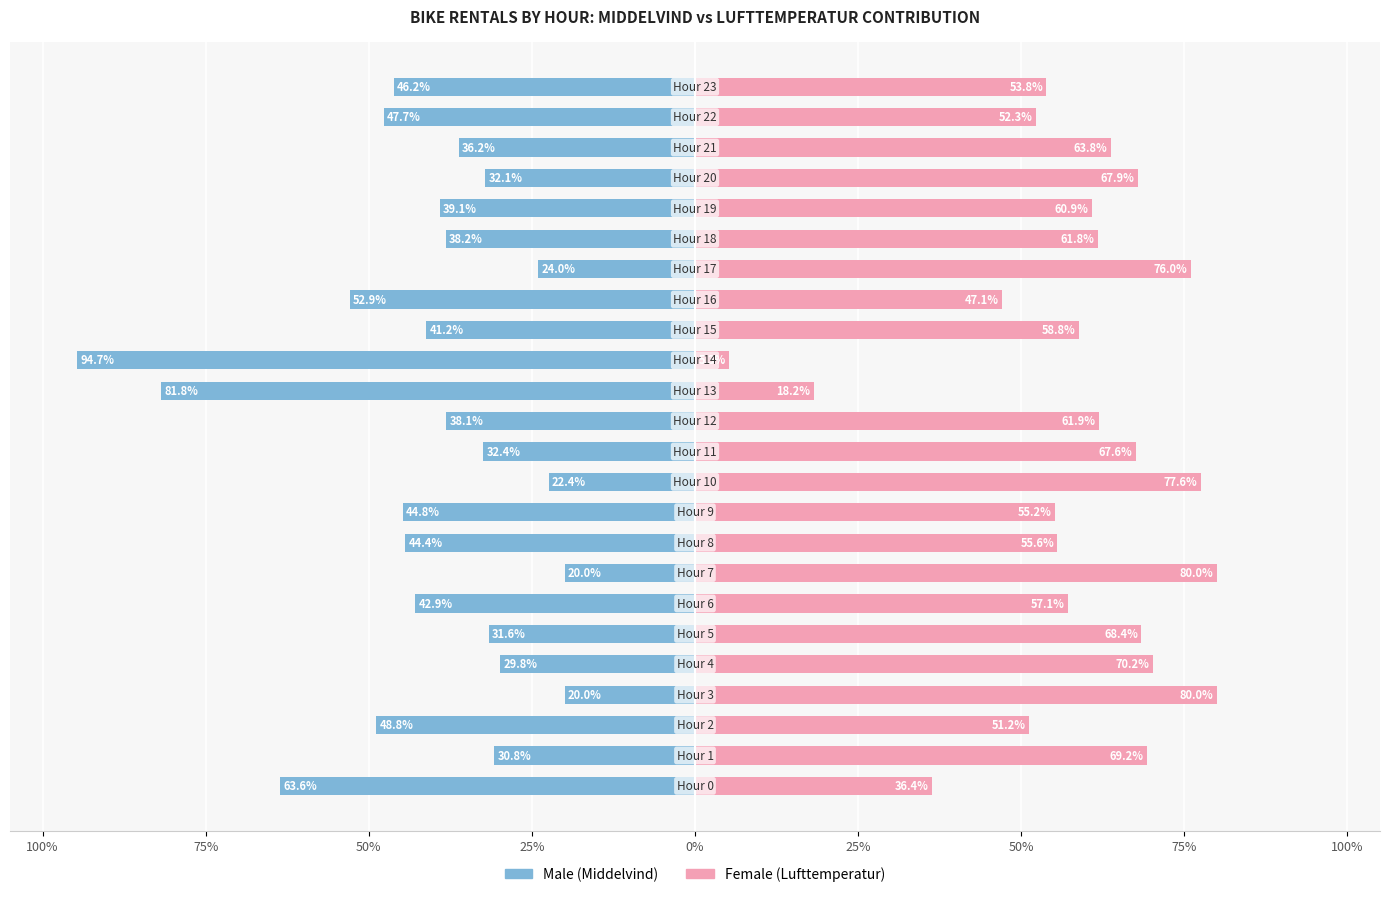

True or false: Female has a value of 86.8 at 9.

False